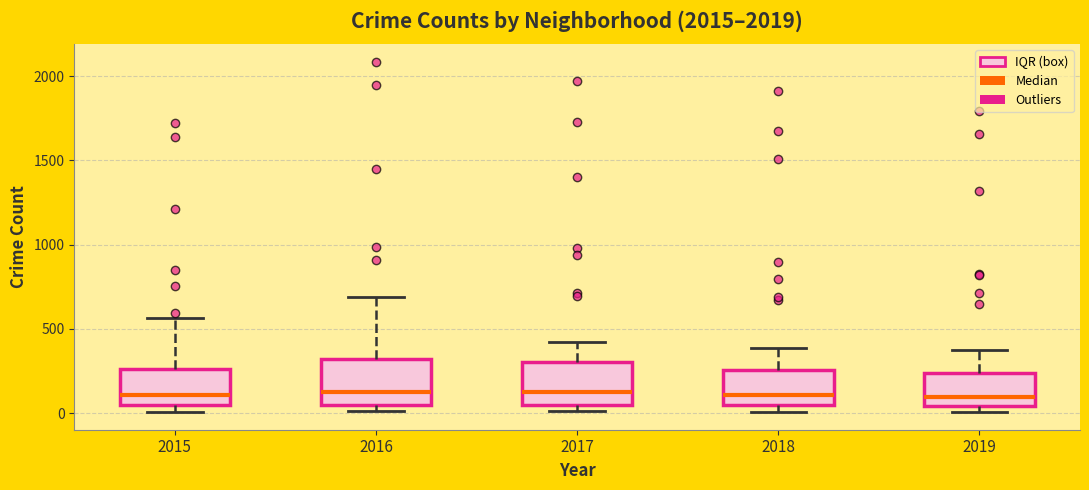

Reading left to right, read every box against the y-axis: the position of its median line, the range the box covers, and the ends of its whiskers. The values are not printed on the chart, so give them approximately, as read against the axis.

2015: median 100, box 50 to 250, whiskers 0 to 550
2016: median 150, box 50 to 300, whiskers 0 to 700
2017: median 100, box 50 to 300, whiskers 0 to 400
2018: median 100, box 50 to 250, whiskers 0 to 400
2019: median 100, box 50 to 250, whiskers 0 to 400